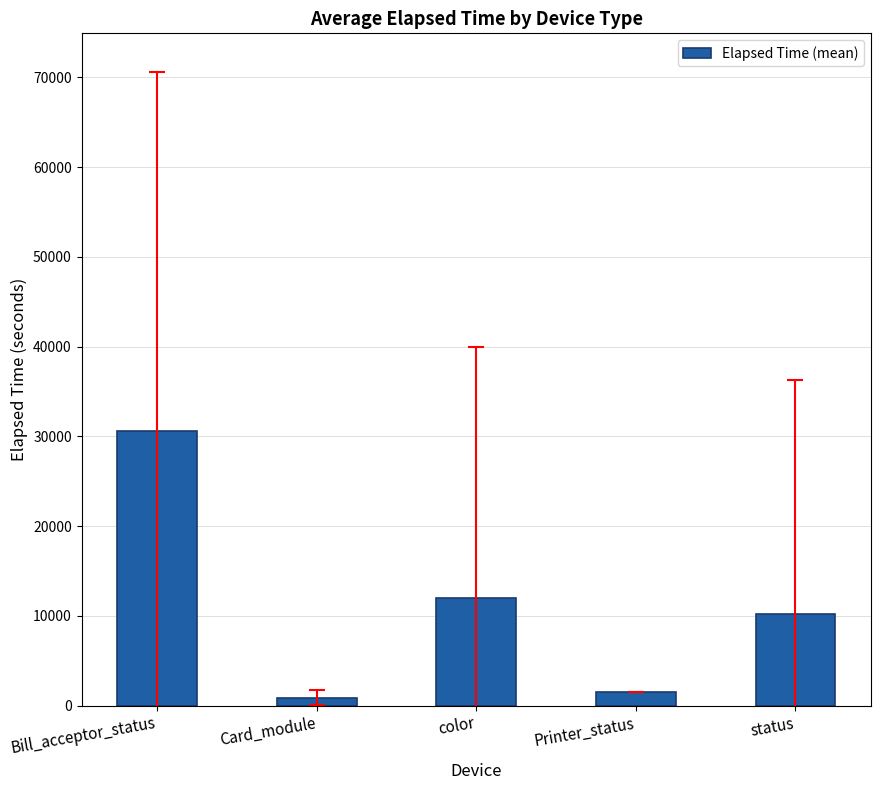

True or false: the data shows 14412.9 at status.

False